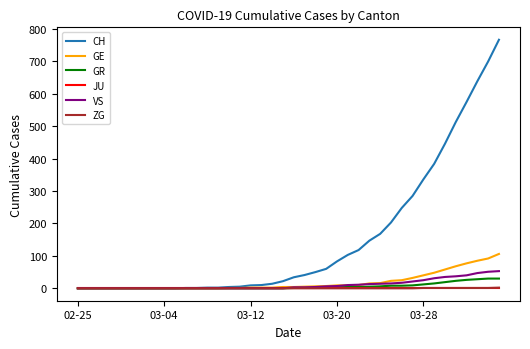

Which series has the largest total across all categories?

CH